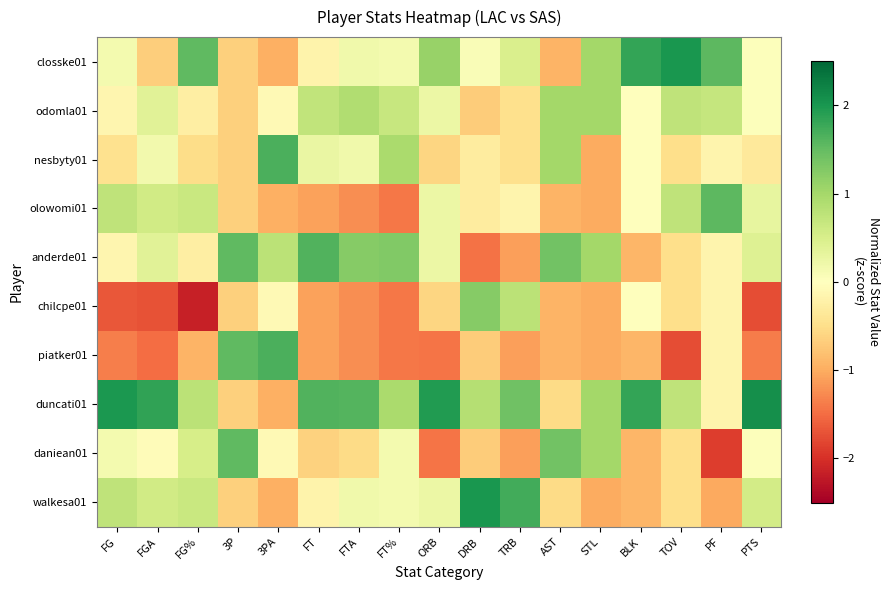

Reading left to right, transcribe all the data shown in this chart.

closske01: FG=0.2	FGA=-0.7	FG%=1.5	3P=-0.7	3PA=-1.0	FT=-0.2	FTA=0.2	FT%=0.1	ORB=1.1	DRB=0.1	TRB=0.5	AST=-0.9	STL=1.0	BLK=1.8	TOV=2.0	PF=1.5	PTS=0.0
odomla01: FG=-0.2	FGA=0.4	FG%=-0.3	3P=-0.7	3PA=-0.1	FT=0.7	FTA=0.9	FT%=0.7	ORB=0.3	DRB=-0.7	TRB=-0.5	AST=1.0	STL=1.0	BLK=0.0	TOV=0.8	PF=0.7	PTS=0.0
nesbyty01: FG=-0.5	FGA=0.2	FG%=-0.5	3P=-0.7	3PA=1.7	FT=0.3	FTA=0.2	FT%=0.9	ORB=-0.6	DRB=-0.3	TRB=-0.5	AST=1.0	STL=-1.0	BLK=0.0	TOV=-0.5	PF=-0.2	PTS=-0.3
olowomi01: FG=0.8	FGA=0.6	FG%=0.6	3P=-0.7	3PA=-1.0	FT=-1.1	FTA=-1.2	FT%=-1.4	ORB=0.3	DRB=-0.3	TRB=-0.2	AST=-0.9	STL=-1.0	BLK=0.0	TOV=0.8	PF=1.5	PTS=0.3
anderde01: FG=-0.2	FGA=0.4	FG%=-0.3	3P=1.5	3PA=0.8	FT=1.6	FTA=1.2	FT%=1.3	ORB=0.3	DRB=-1.5	TRB=-1.1	AST=1.4	STL=1.0	BLK=-0.9	TOV=-0.5	PF=-0.2	PTS=0.4
chilcpe01: FG=-1.7	FGA=-1.7	FG%=-2.2	3P=-0.7	3PA=-0.1	FT=-1.1	FTA=-1.2	FT%=-1.4	ORB=-0.6	DRB=1.2	TRB=0.8	AST=-0.9	STL=-1.0	BLK=0.0	TOV=-0.5	PF=-0.2	PTS=-1.8
piatker01: FG=-1.4	FGA=-1.5	FG%=-0.9	3P=1.5	3PA=1.7	FT=-1.1	FTA=-1.2	FT%=-1.4	ORB=-1.4	DRB=-0.7	TRB=-1.1	AST=-0.9	STL=-1.0	BLK=-0.9	TOV=-1.7	PF=-0.2	PTS=-1.4
duncati01: FG=2.0	FGA=1.8	FG%=0.8	3P=-0.7	3PA=-1.0	FT=1.6	FTA=1.6	FT%=0.9	ORB=1.9	DRB=0.8	TRB=1.4	AST=-0.5	STL=1.0	BLK=1.8	TOV=0.8	PF=-0.2	PTS=2.1
daniean01: FG=0.2	FGA=-0.0	FG%=0.5	3P=1.5	3PA=-0.1	FT=-0.6	FTA=-0.5	FT%=0.1	ORB=-1.4	DRB=-0.7	TRB=-1.1	AST=1.4	STL=1.0	BLK=-0.9	TOV=-0.5	PF=-1.9	PTS=0.0
walkesa01: FG=0.8	FGA=0.6	FG%=0.6	3P=-0.7	3PA=-1.0	FT=-0.2	FTA=0.2	FT%=0.1	ORB=0.3	DRB=2.0	TRB=1.7	AST=-0.5	STL=-1.0	BLK=-0.9	TOV=-0.5	PF=-1.0	PTS=0.6